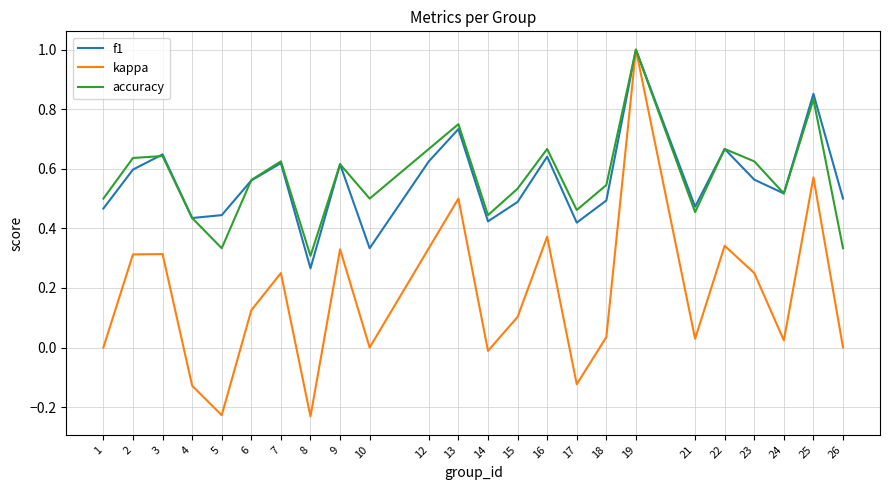

At which category is the sum across all series the highest?

19